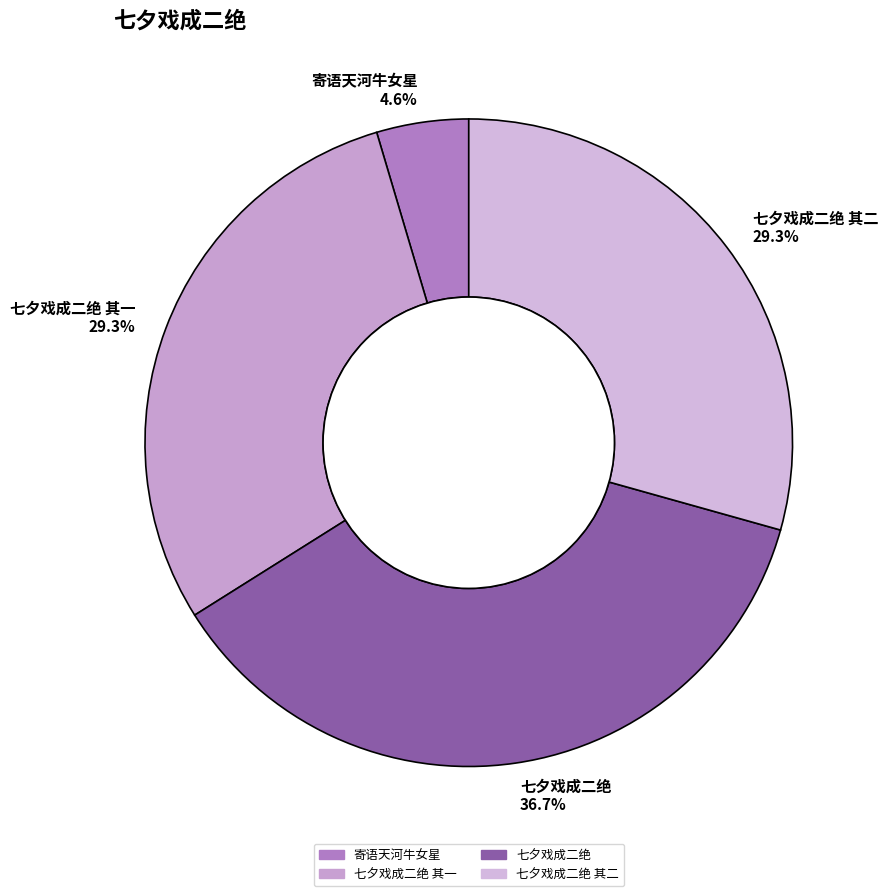

To the nearest percent, what is the difference between the 七夕戏成二绝 and 寄语天河牛女星 slice percentages?

32%